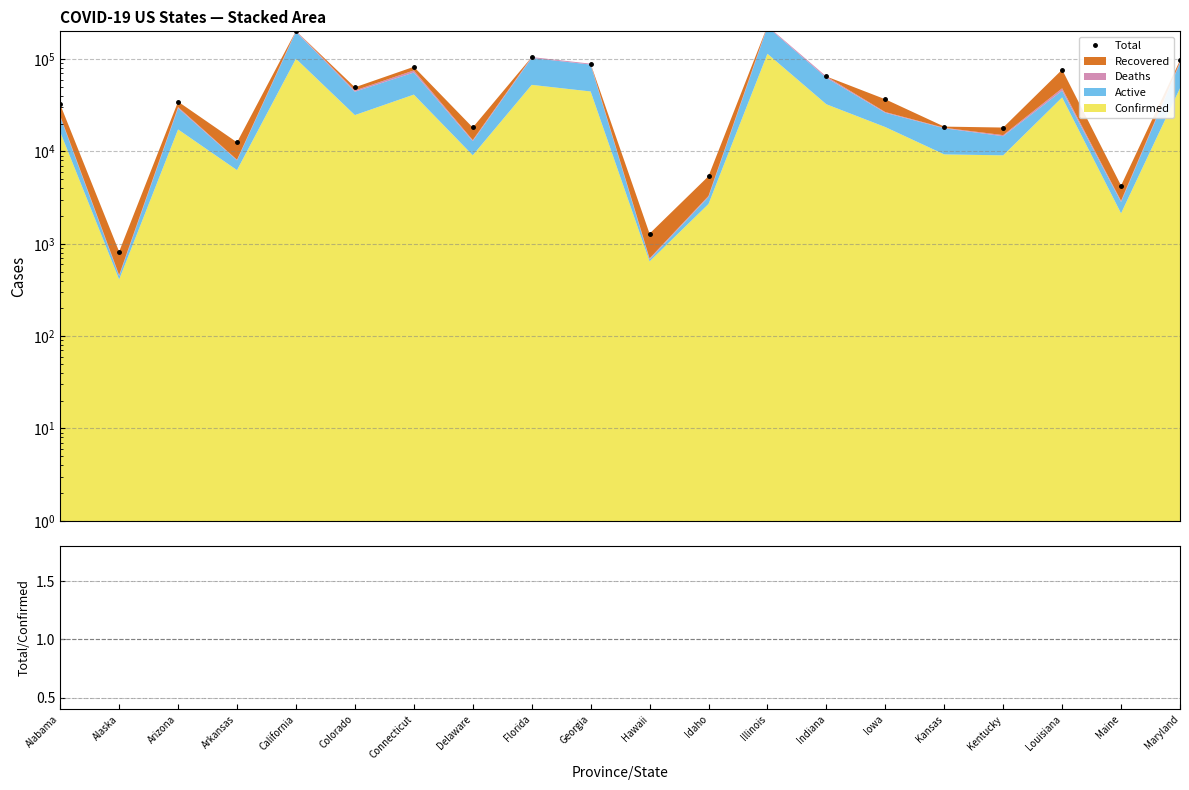

What is the sum of the Total/Confirmed values at Idaho and Delaware?

4.0